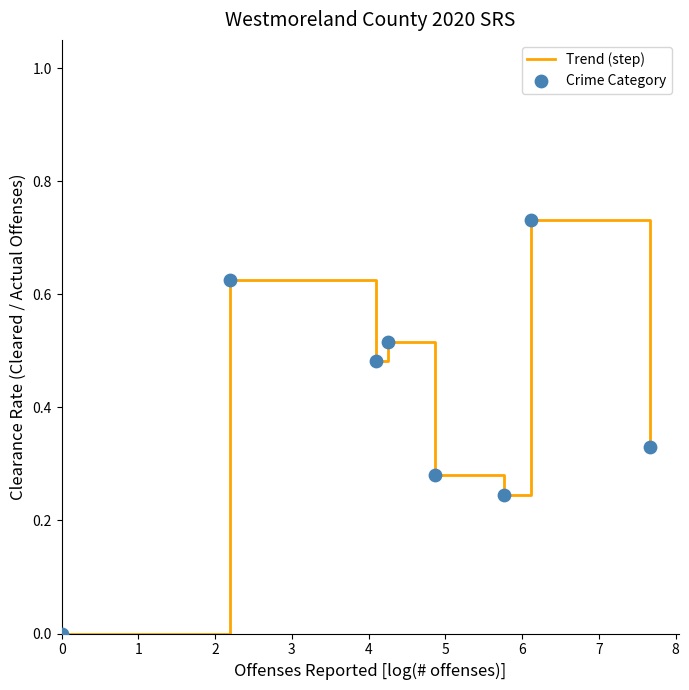

True or false: there are more than 1 points higher than both neighbors.

True